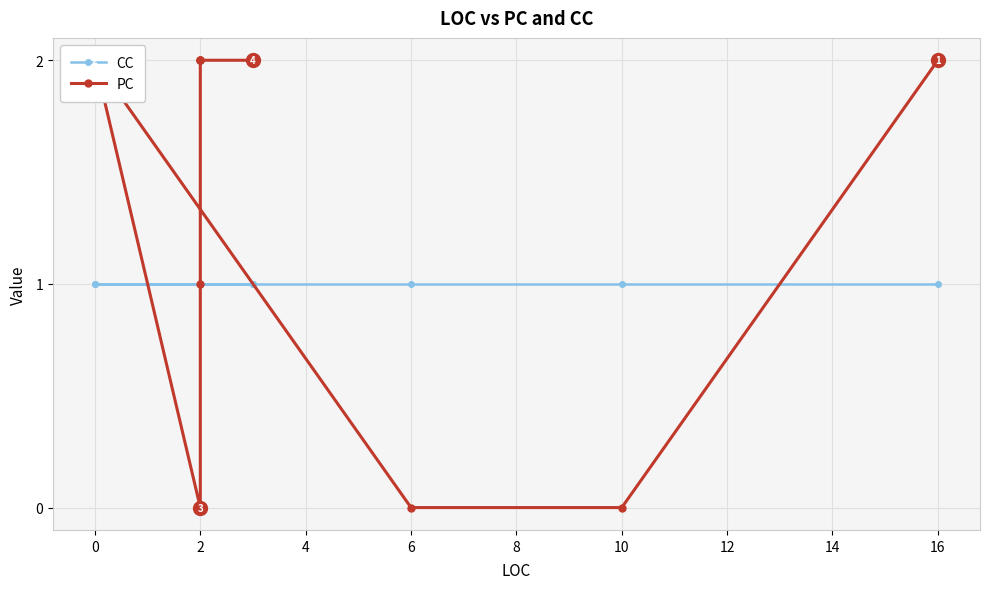

In PC, how many points are lower than both neighbors (excluding endpoints)?

1